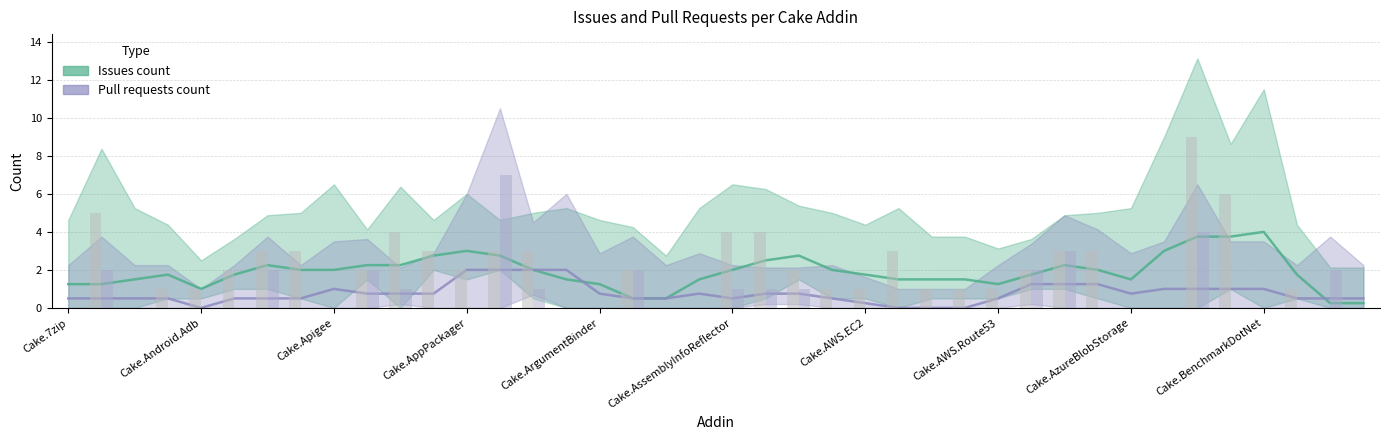

Where does the Issues count series first go above 1?

Cake.7zip